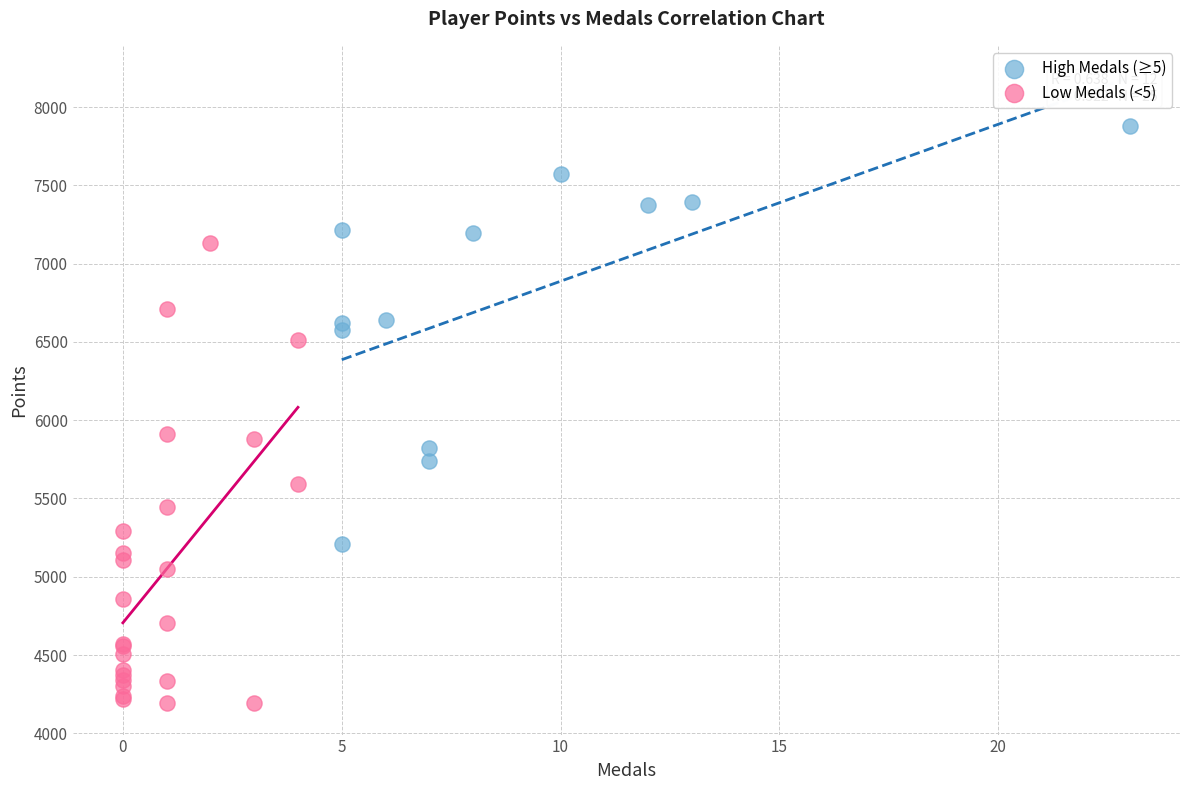

Which series reaches the maximum Y coordinate?

High Medals (≥5)